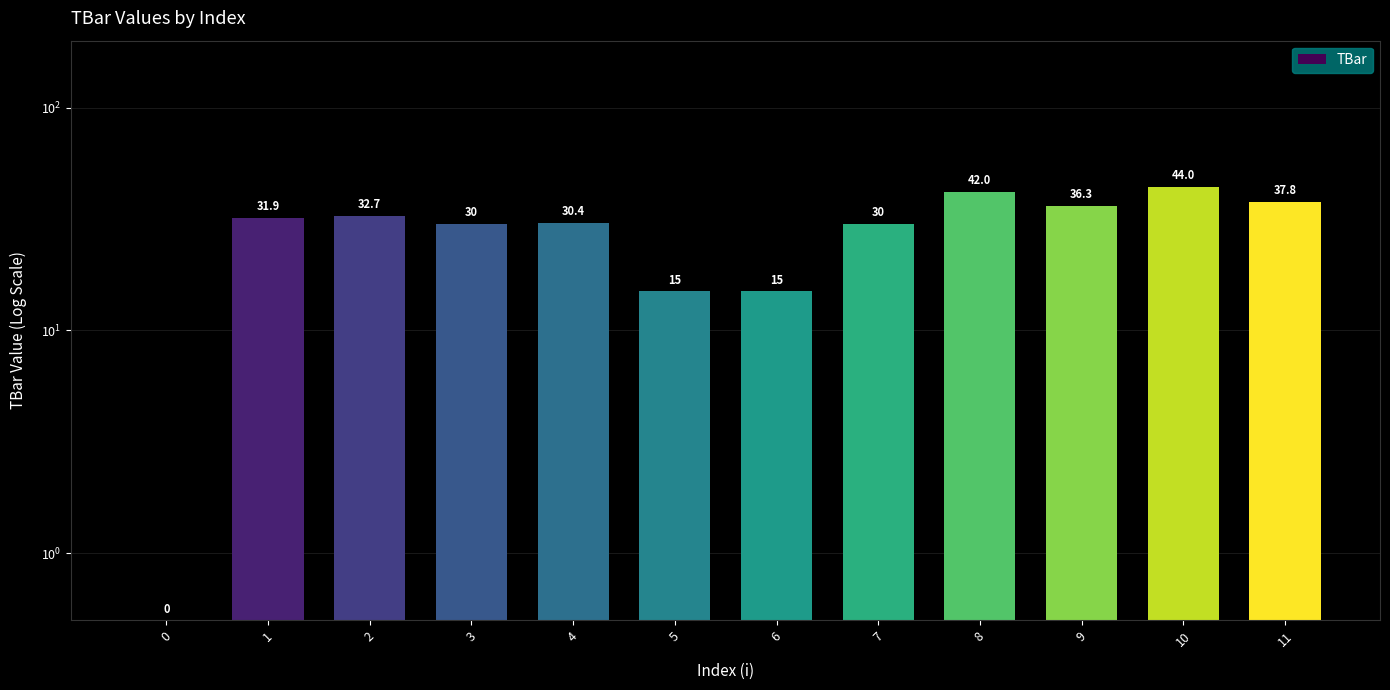

What is the sum of the values at 11 and 1?

69.7